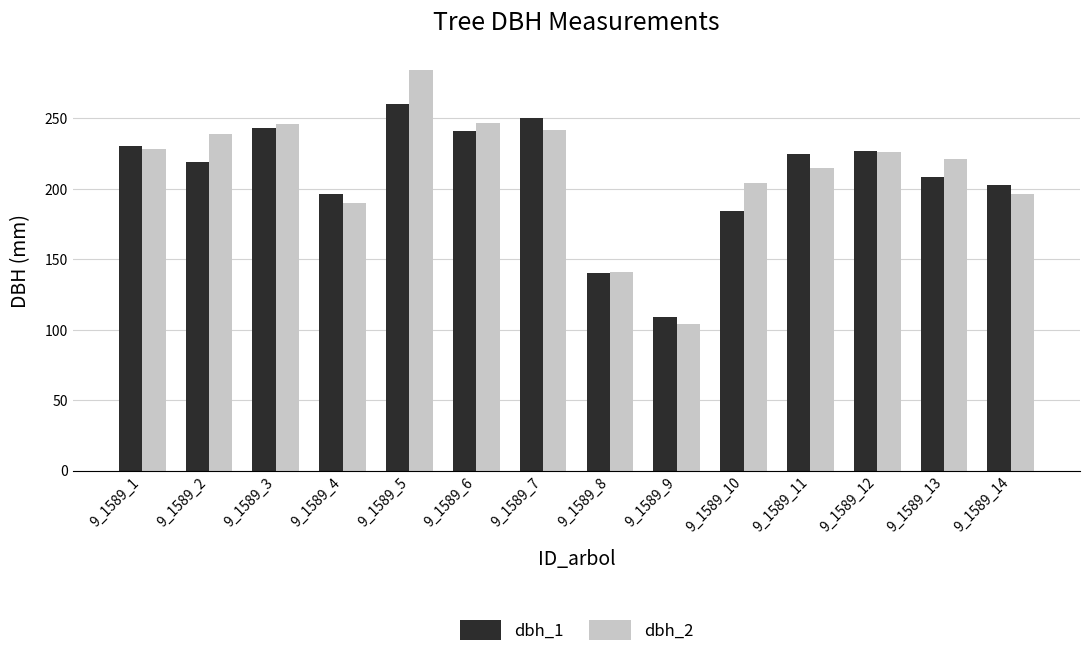

Rank the series at 9_1589_7 from lowest to highest value.

dbh_2, dbh_1